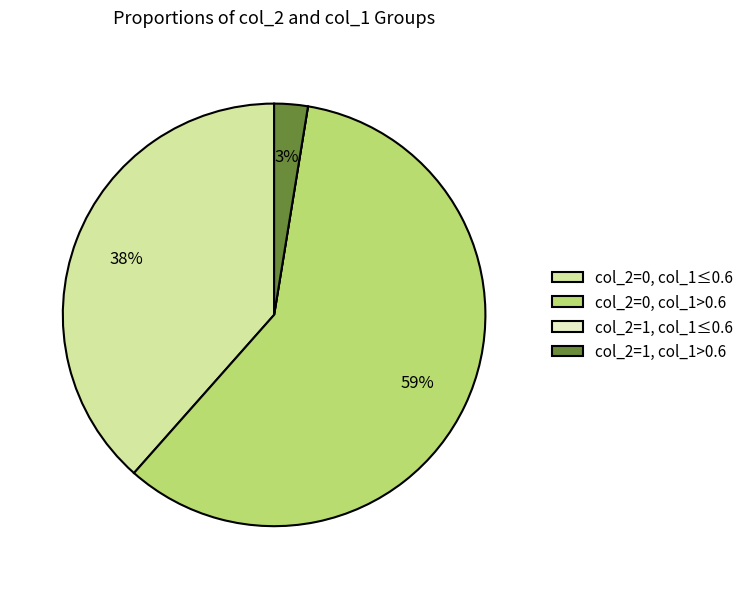

What percentage is the col_2=0, col_1>0.6 slice, to the nearest percent?

59%